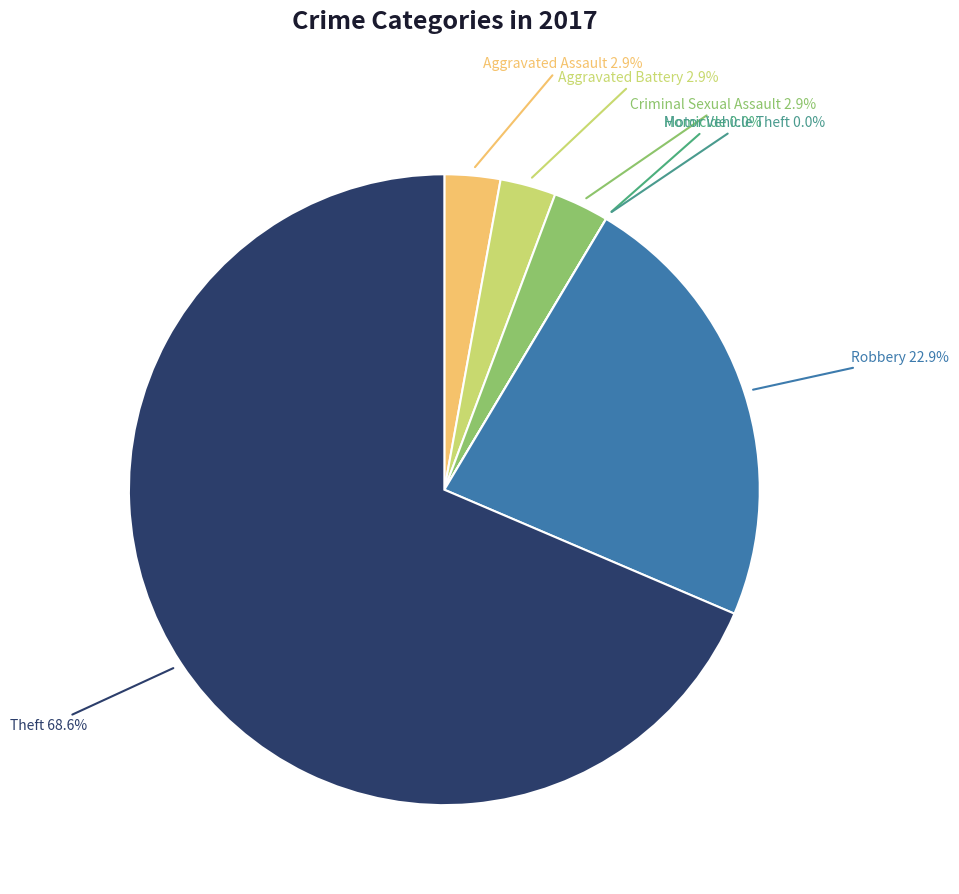

Rank the categories by value from lowest to highest.

Homicide, Motor Vehicle Theft, Aggravated Assault, Aggravated Battery, Criminal Sexual Assault, Robbery, Theft